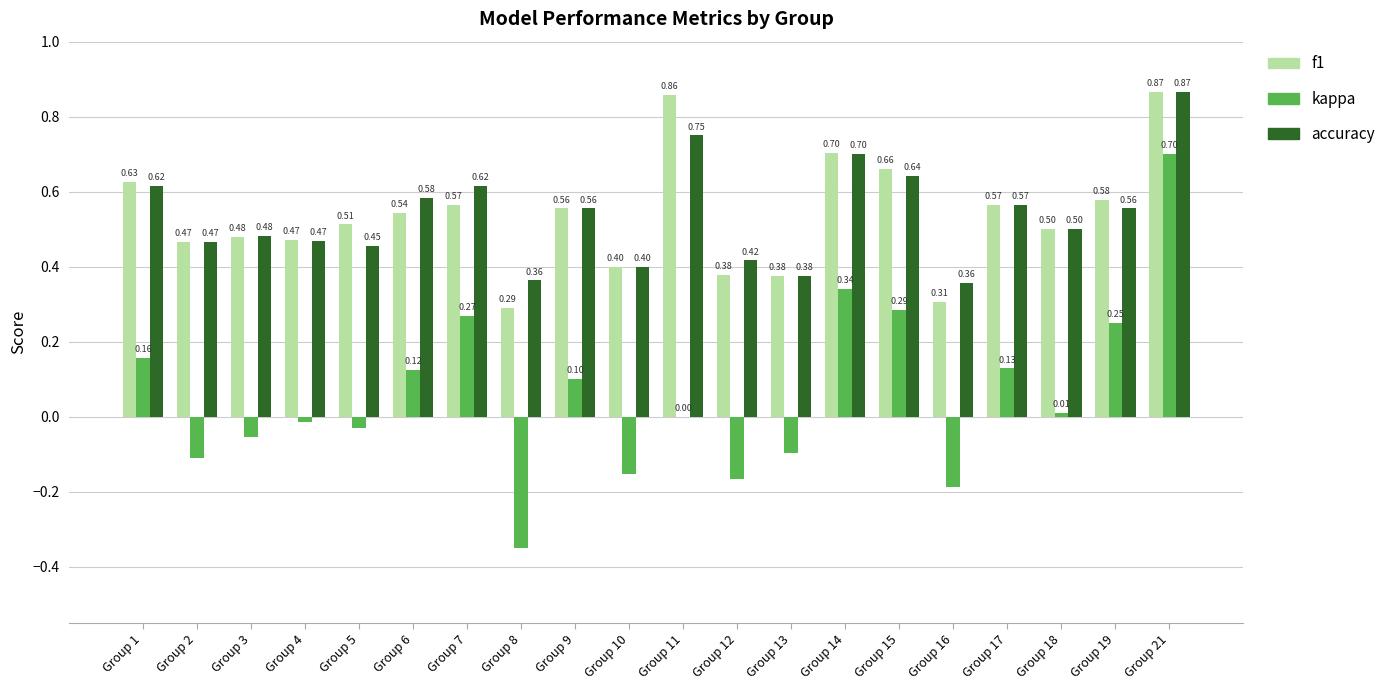

Count the f1 values in the range 0 to 1.

20